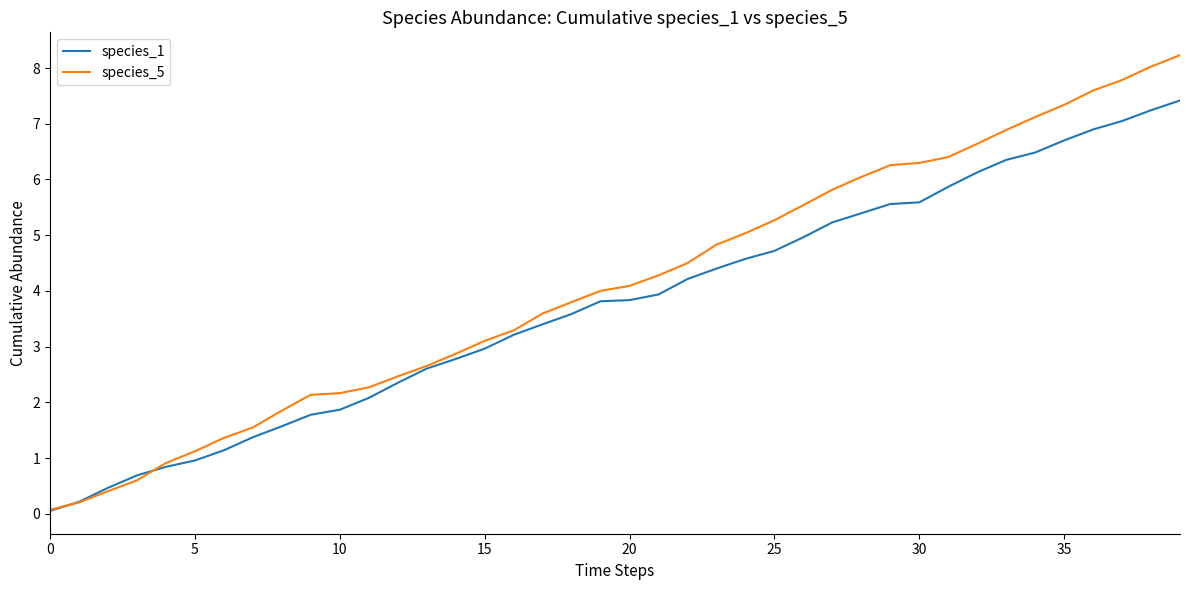

What is the difference between the second highest and second lowest values in the species_5 series?

7.8